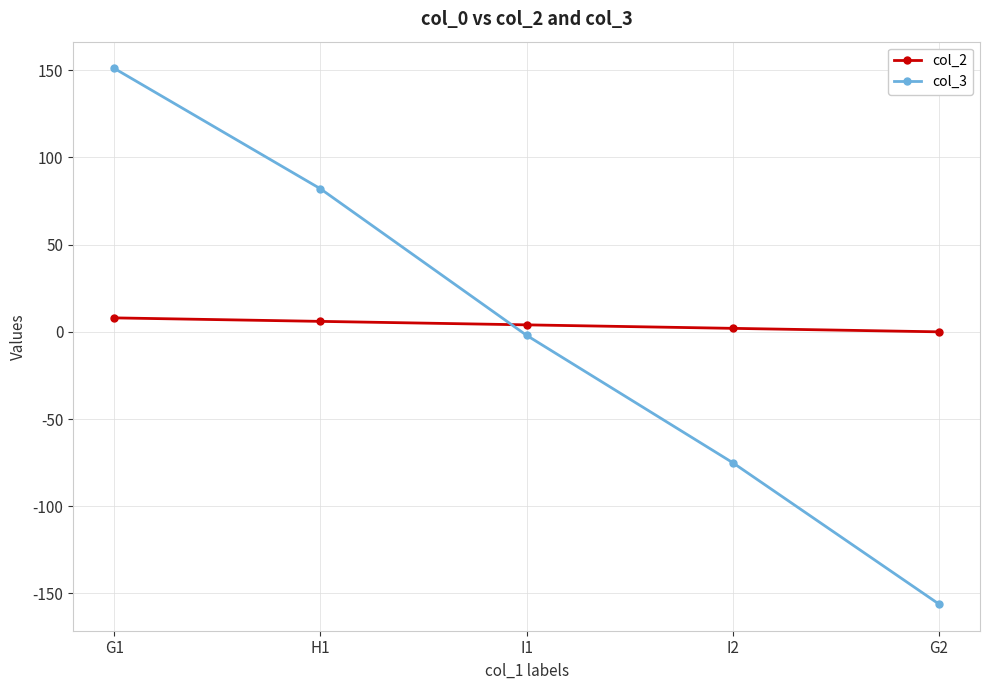

True or false: col_3 has a value of 137 at H1.

False